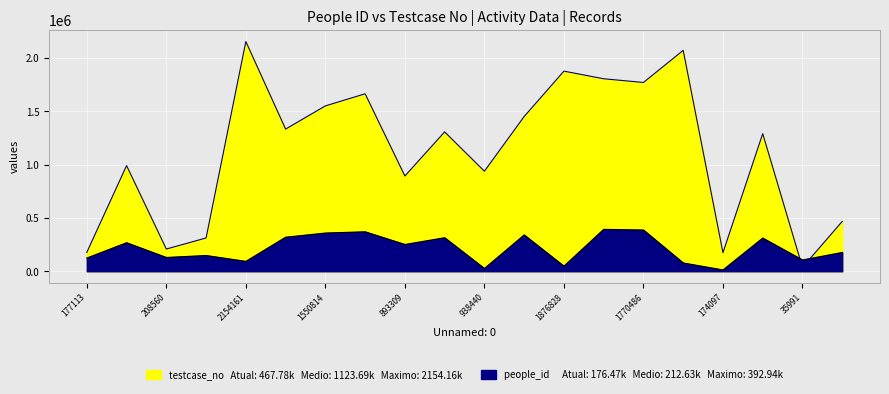

At which label does testcase_no first exceed 1307009?

2154161